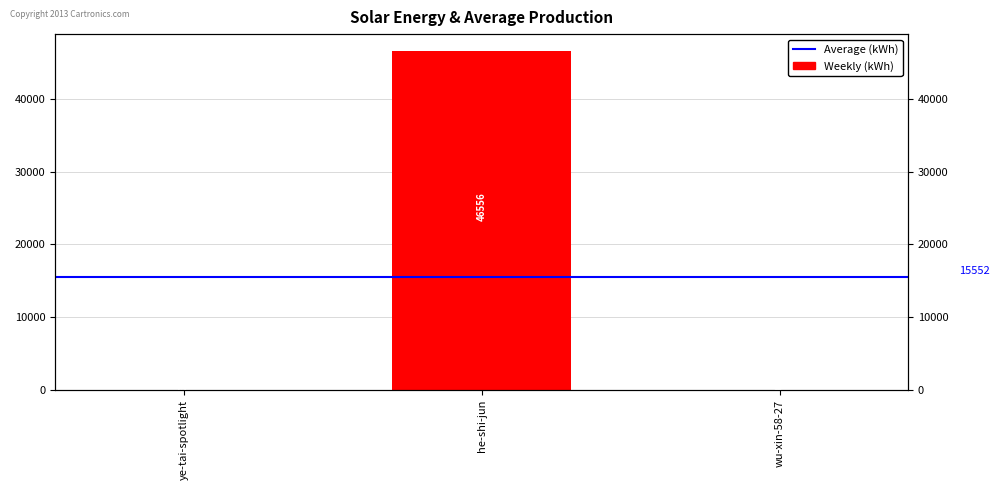

Reading left to right, extract all data points from this chart.

ye-tai-spotlight=31	he-shi-jun=46556	wu-xin-58-27=69